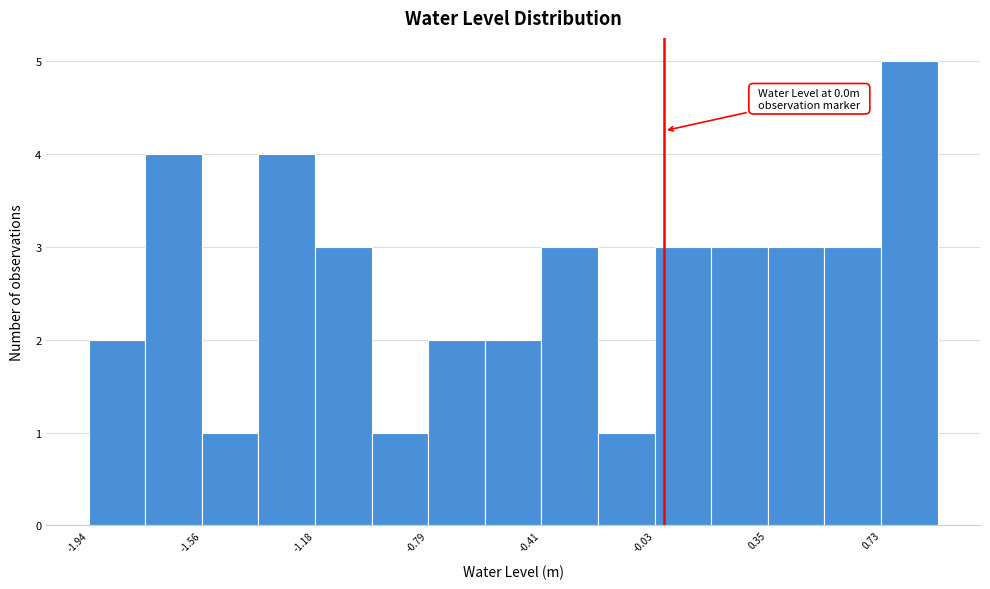

Around what value on the x-axis is the tallest bar? Give the approximate position of its centre, as read against the axis.

0.85